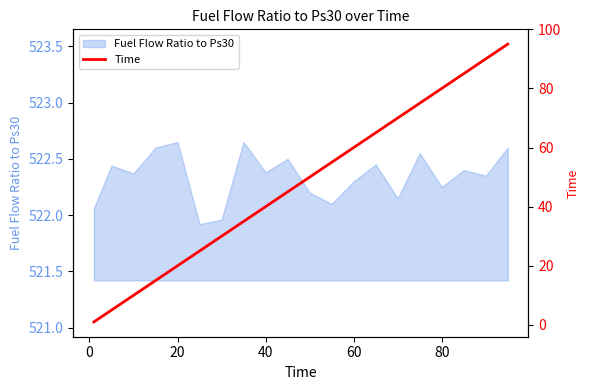

What is the maximum value shown in the chart?

95